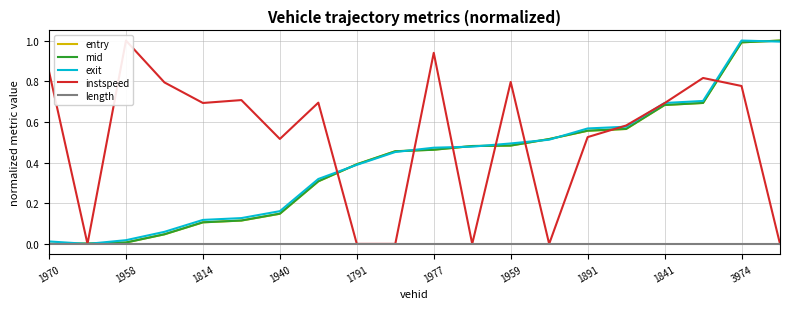

How many lines are shown in the chart?

5